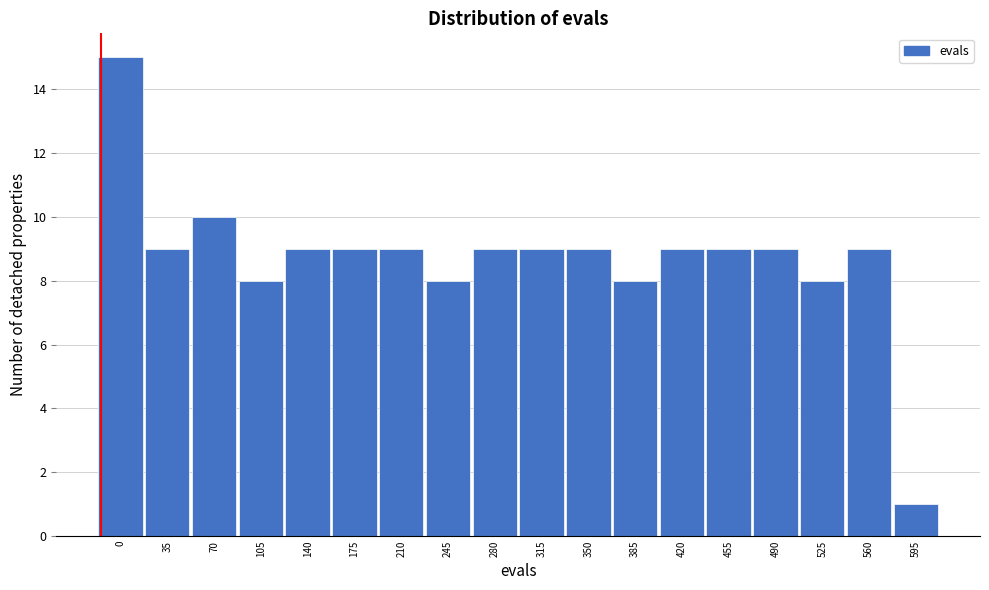

Reading right to left, transcribe all the data shown in this chart.

595=1	560=9	525=8	490=9	455=9	420=9	385=8	350=9	315=9	280=9	245=8	210=9	175=9	140=9	105=8	70=10	35=9	0=15